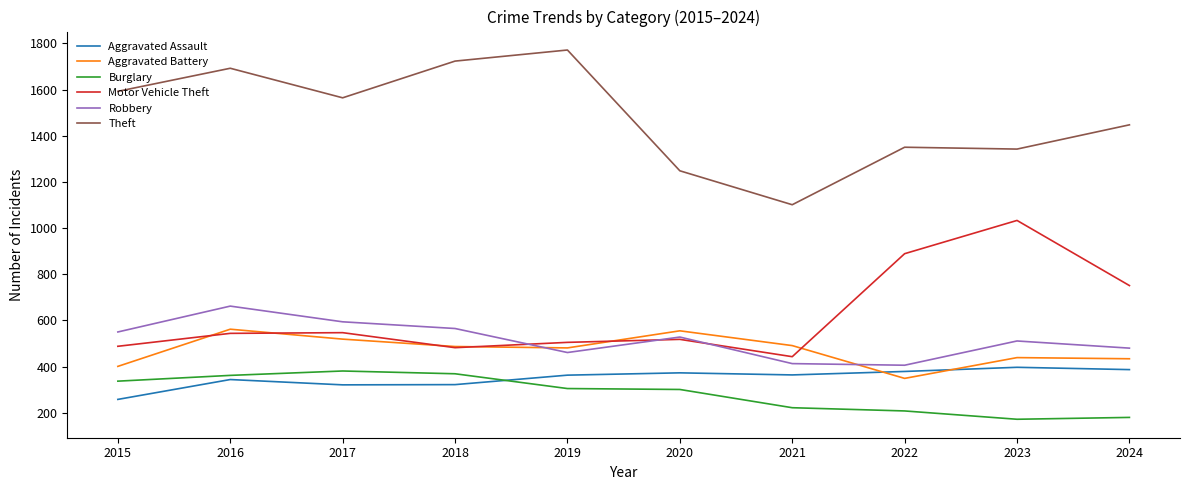

How many intersections are there between Aggravated Assault and Burglary?

1